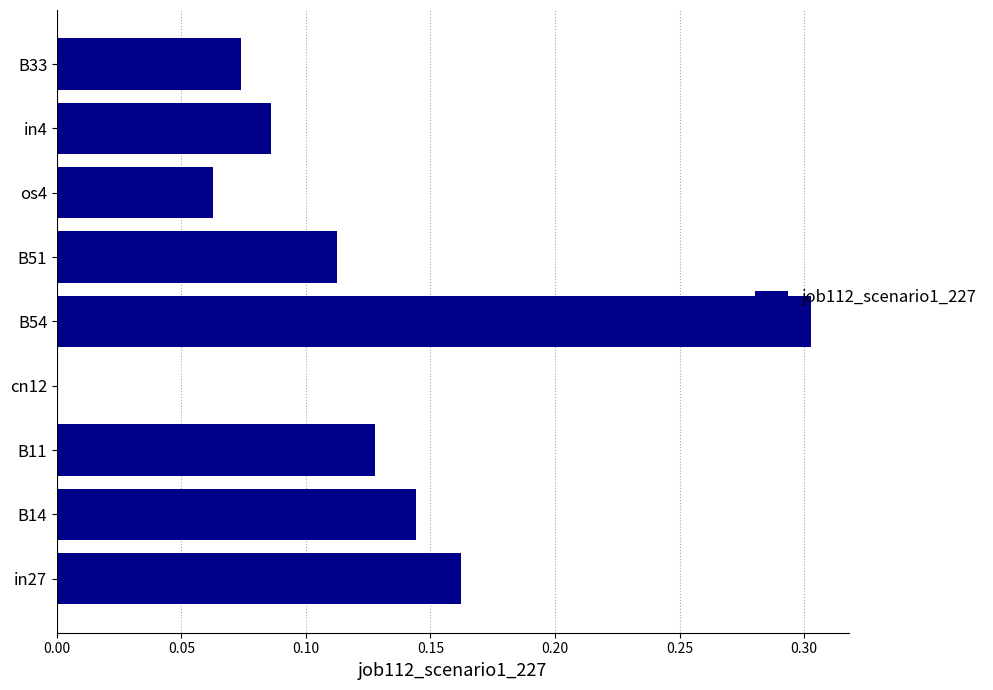

The chart shows a value of 0.0 at B51. True or false?

False